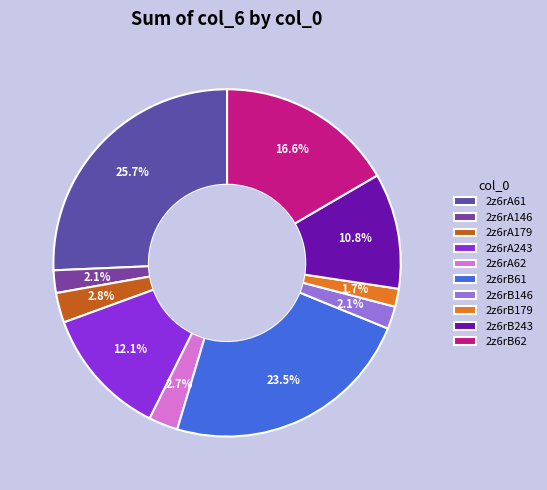

To the nearest percent, what percentage of the pie is 2z6rB146?

2%